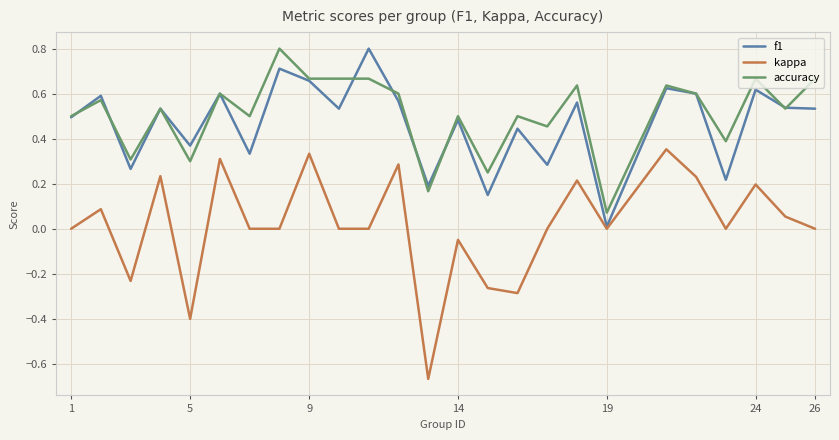

What is the maximum value shown in the chart?

0.8